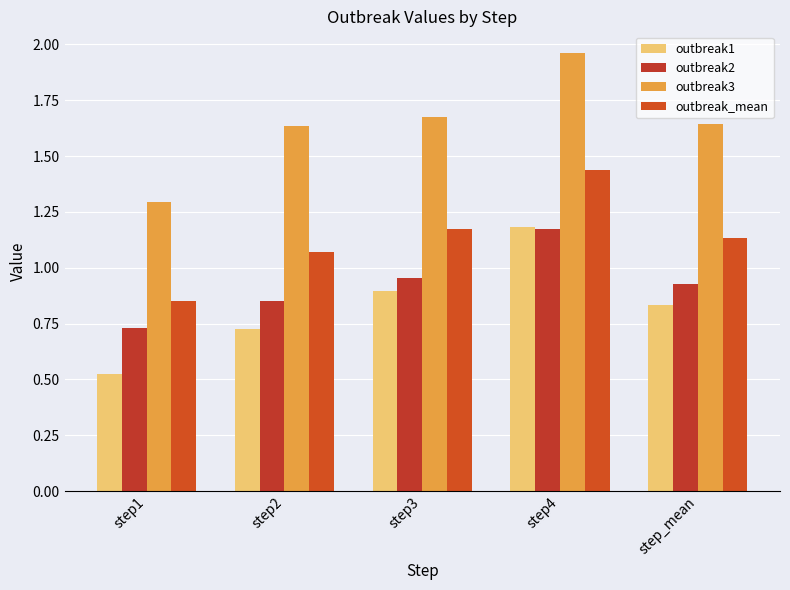

At how many categories does at least one series exceed 1?

5